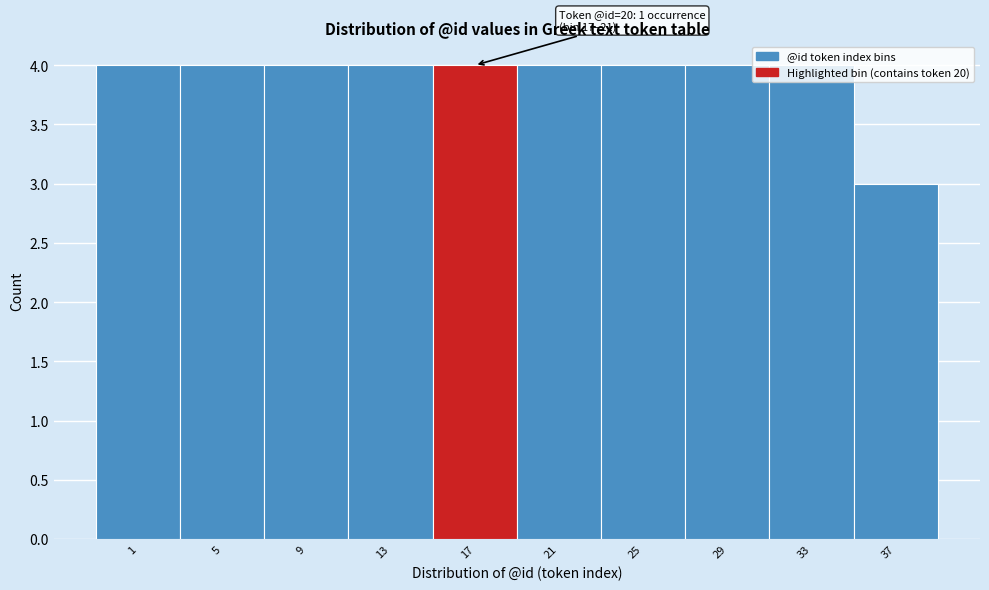

What is the ratio of the value at 13 to the value at 33?

1.0